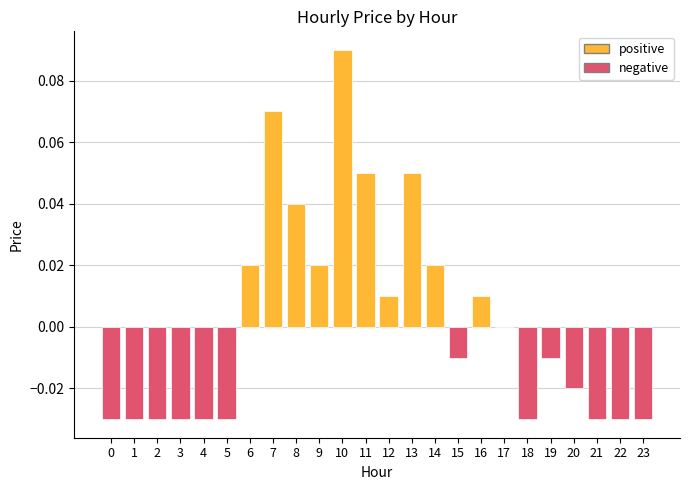

How many series are shown in this chart?

1